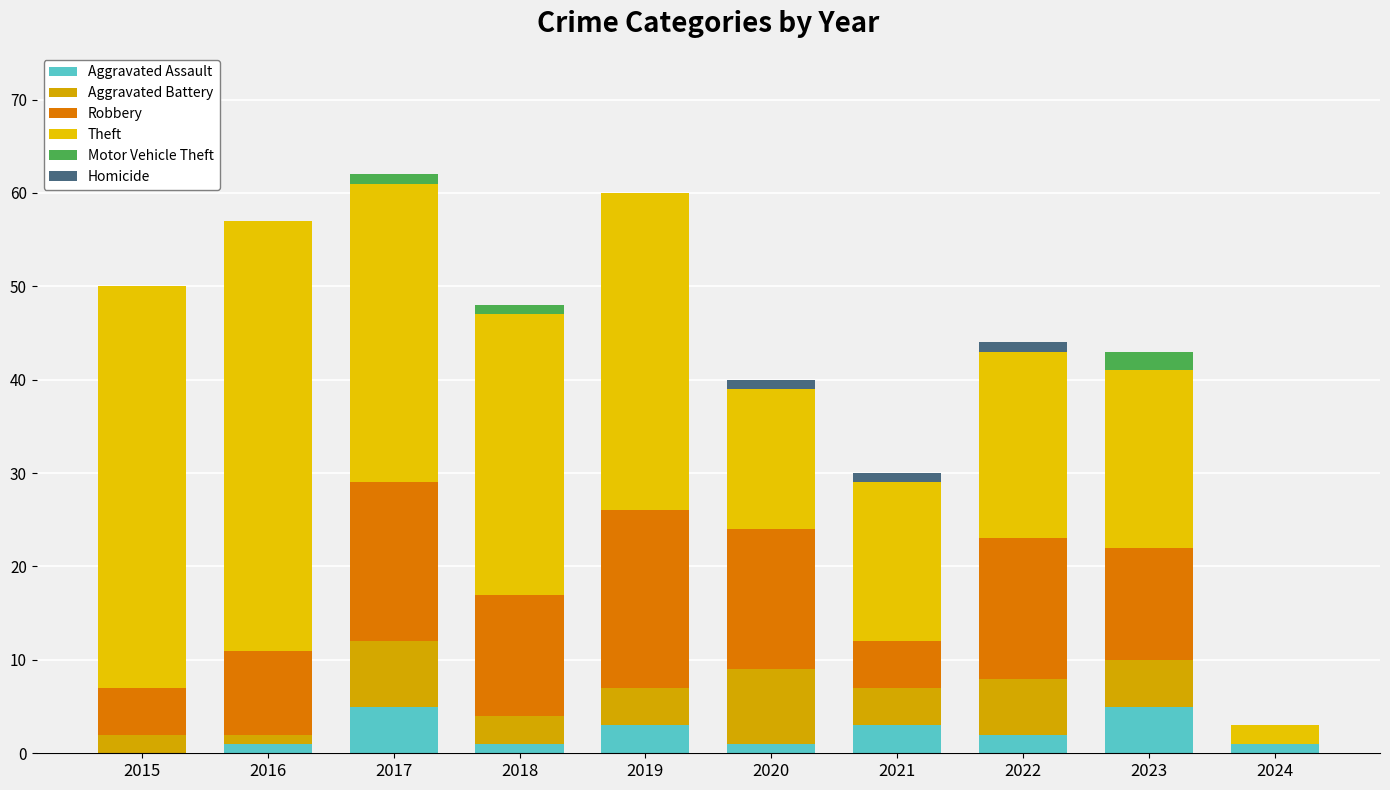

Which series has the largest range (max minus min)?

Theft